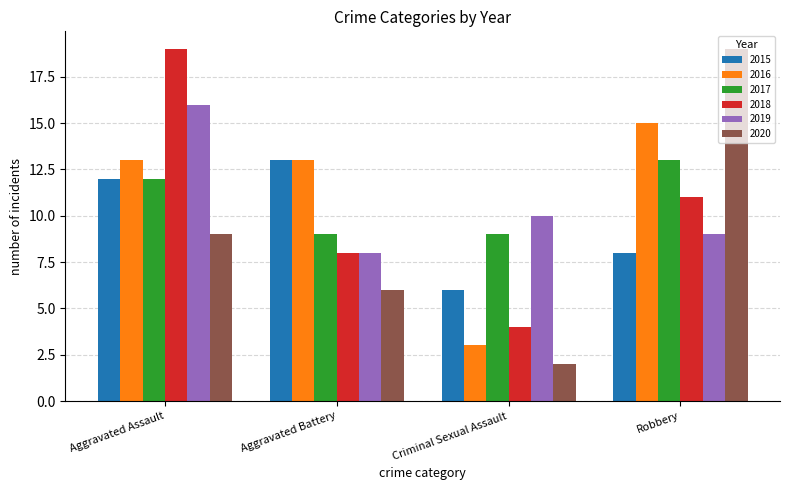

What are all the series names shown in the legend?

2015, 2016, 2017, 2018, 2019, 2020